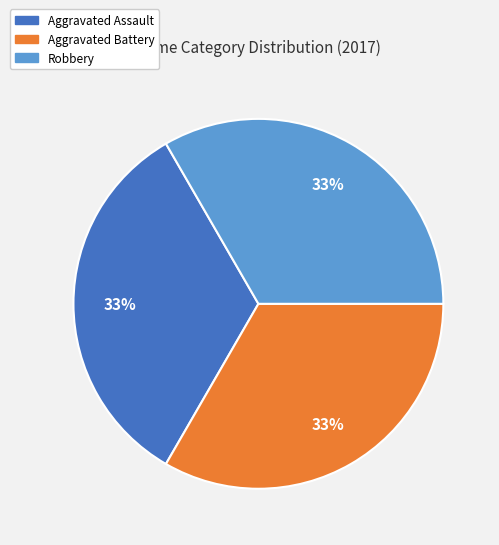

To the nearest percent, what is the average slice percentage?

33%